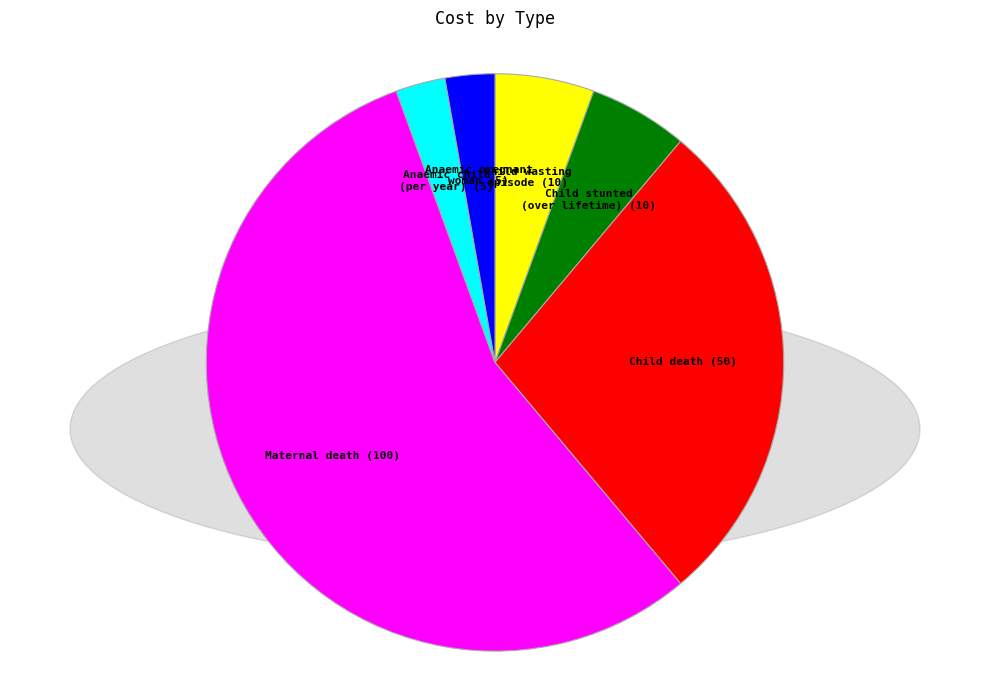

Does any single category account for the majority?

Yes